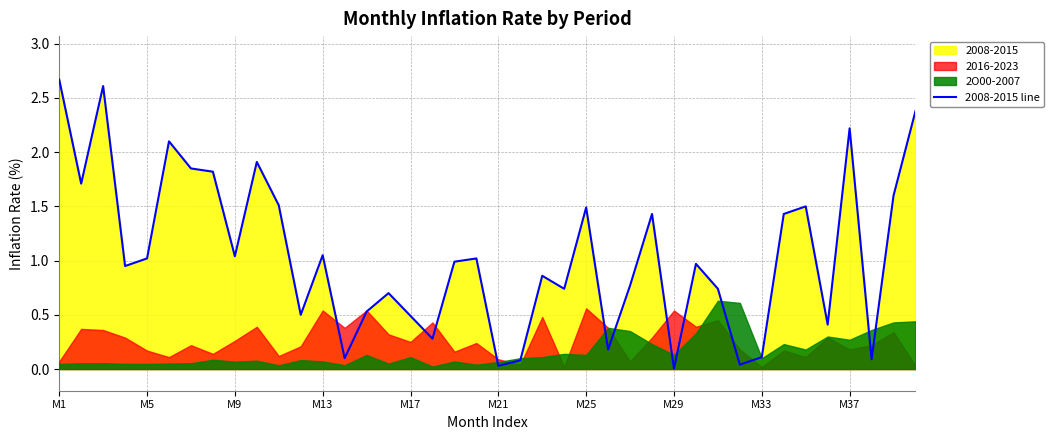

How many points are higher than both their immediate neighbors (excluding endpoints)?

12